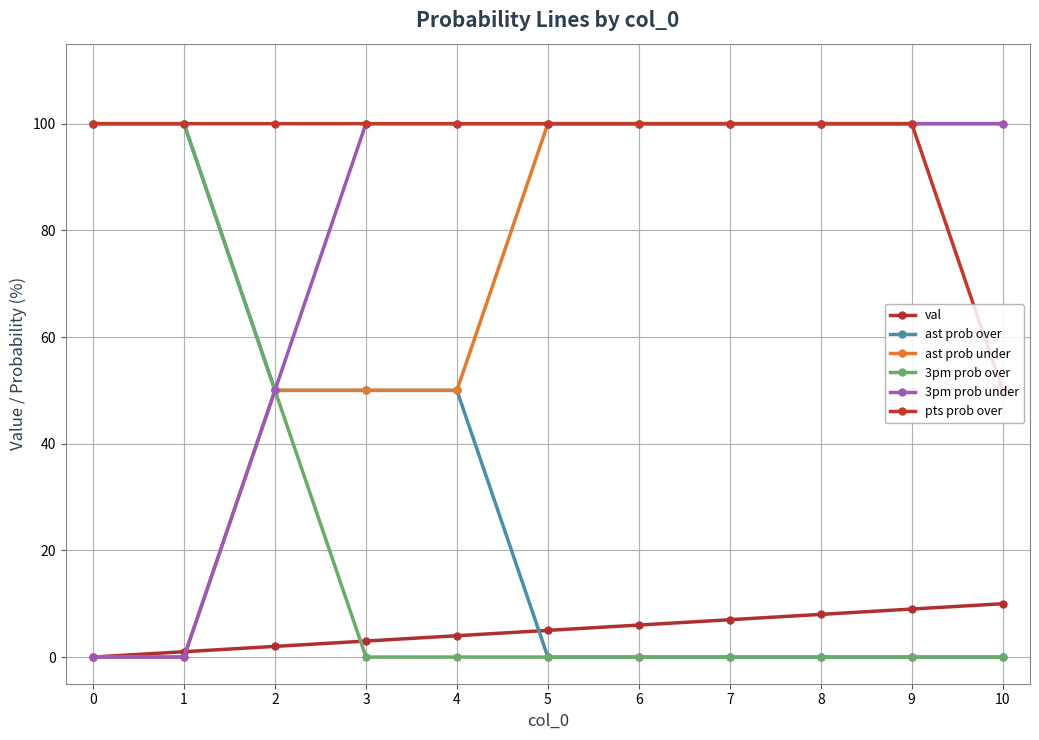

Does the chart have visible grid lines?

Yes